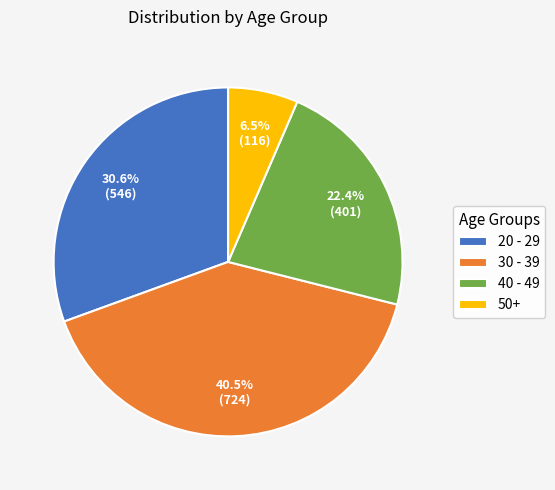

Which category has the biggest portion of the pie?

30 - 39